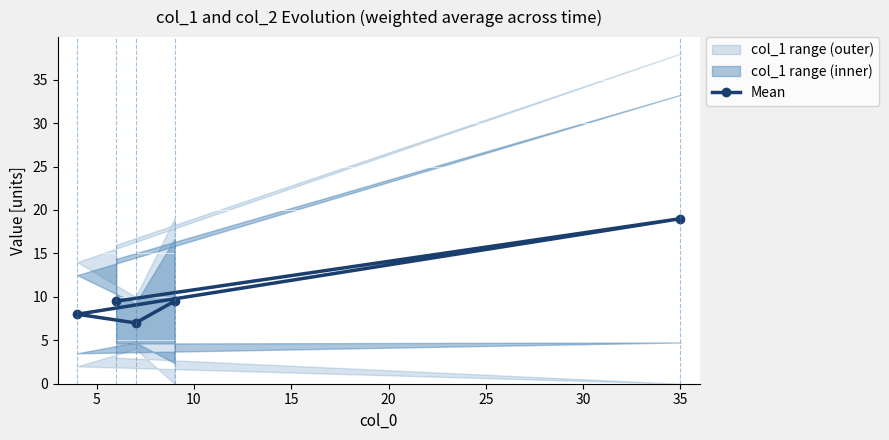

What is the minimum value for Mean?

7.0